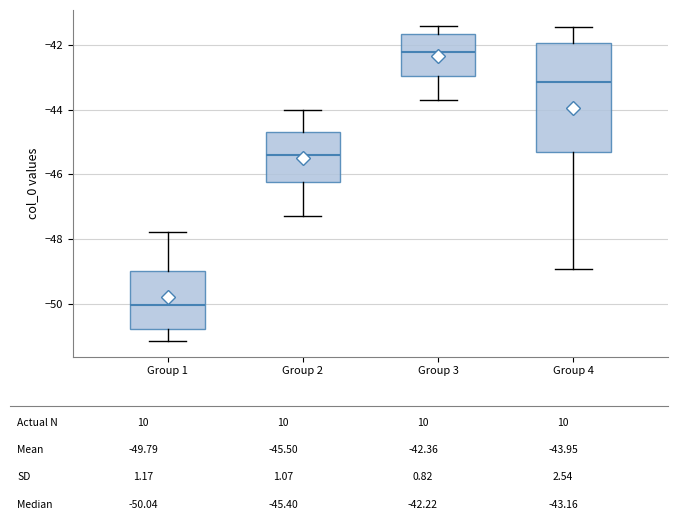

Reading left to right, transcribe this box plot: for each box, give where its median line is, the range the box spans, and where its two whiskers end, as read against the y-axis. The values are not printed on the chart, so give them approximately, as read against the axis.

Group 1: median -50.0, box -50.8 to -49.0, whiskers -51.2 to -47.8
Group 2: median -45.4, box -46.2 to -44.8, whiskers -47.2 to -44.0
Group 3: median -42.2, box -43.0 to -41.6, whiskers -43.8 to -41.4
Group 4: median -43.2, box -45.4 to -42.0, whiskers -49.0 to -41.4